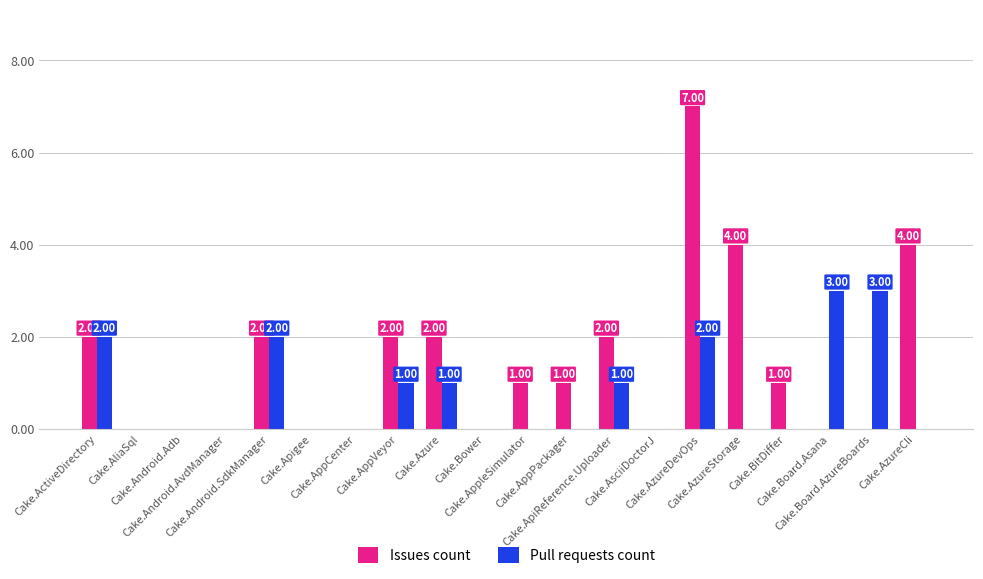

At which category is the sum across all series the highest?

Cake.AzureDevOps